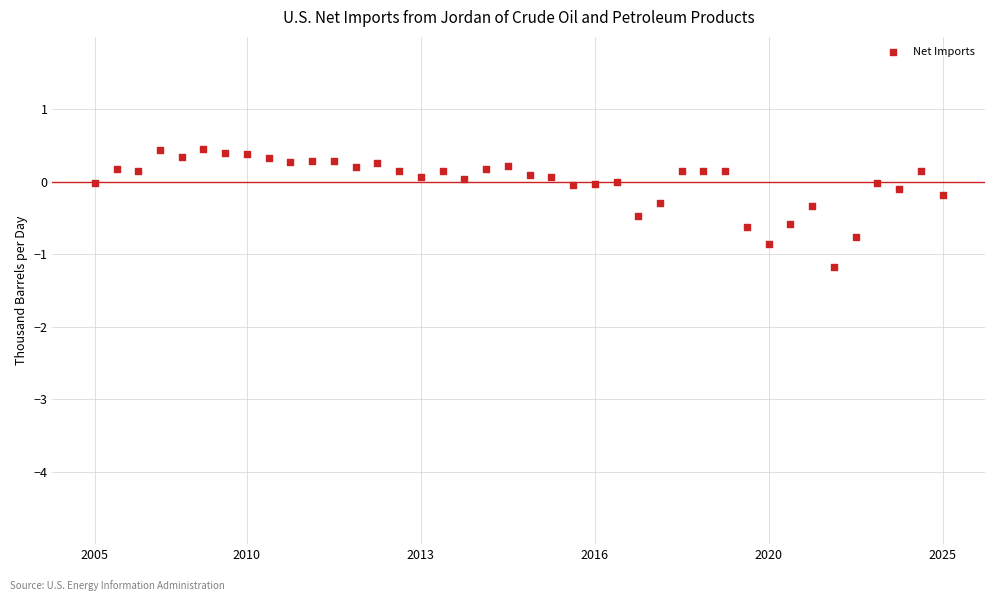

What is the range of Y values (max minus min)?

1.6